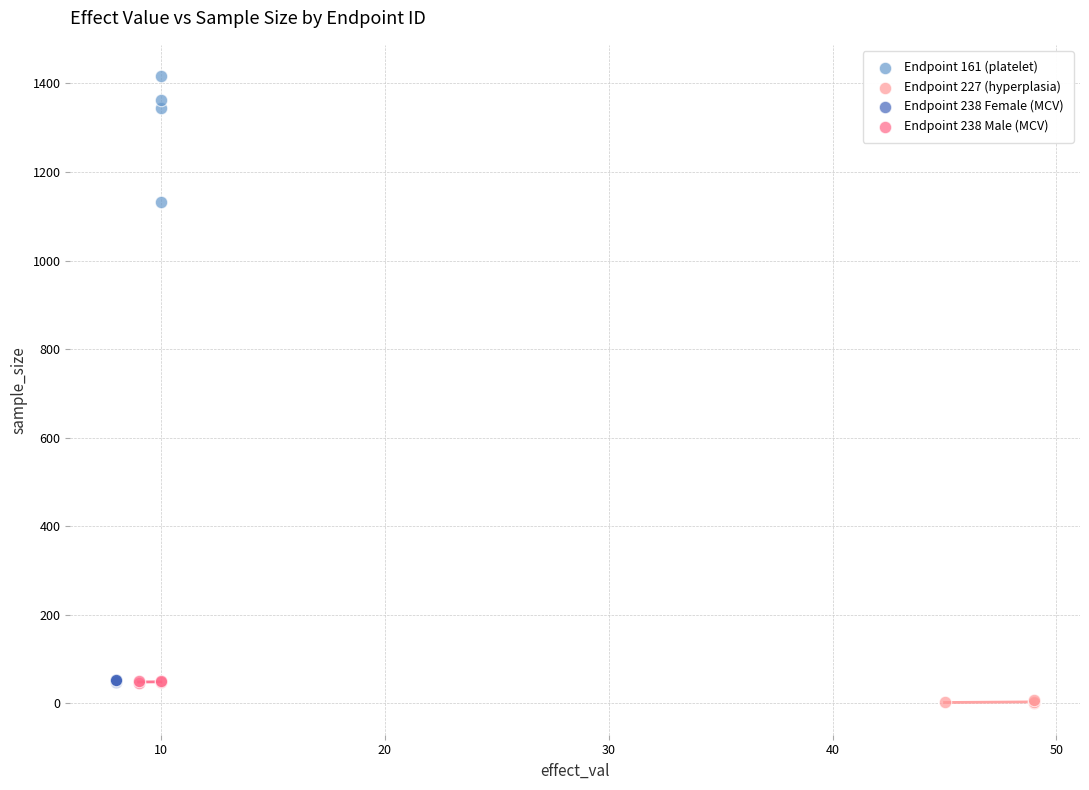

Which series has the largest Y range (max minus min)?

Endpoint 161 (platelet)